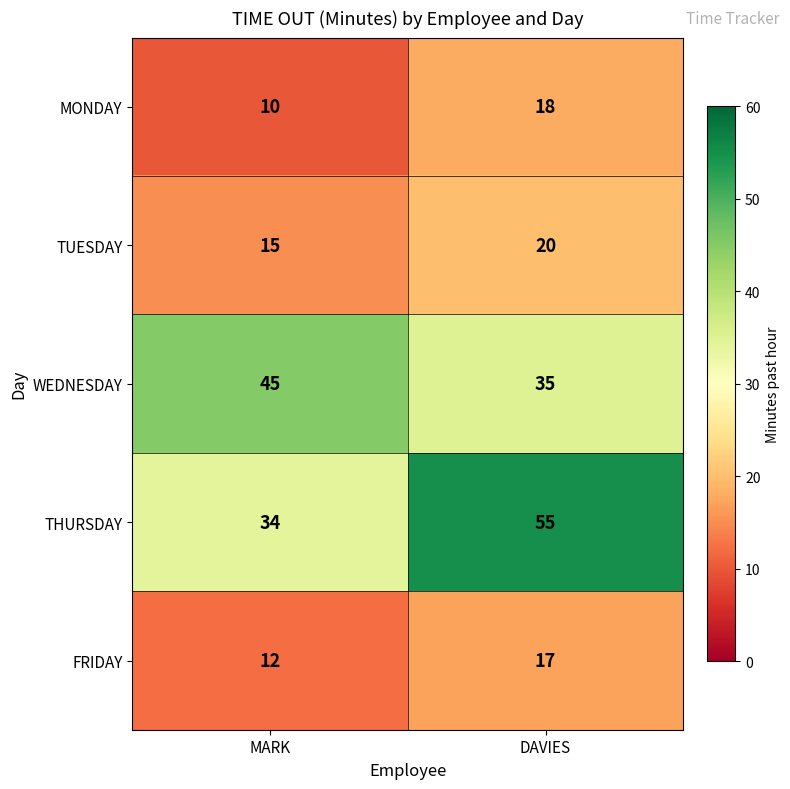

What is the minimum value for MONDAY?

10